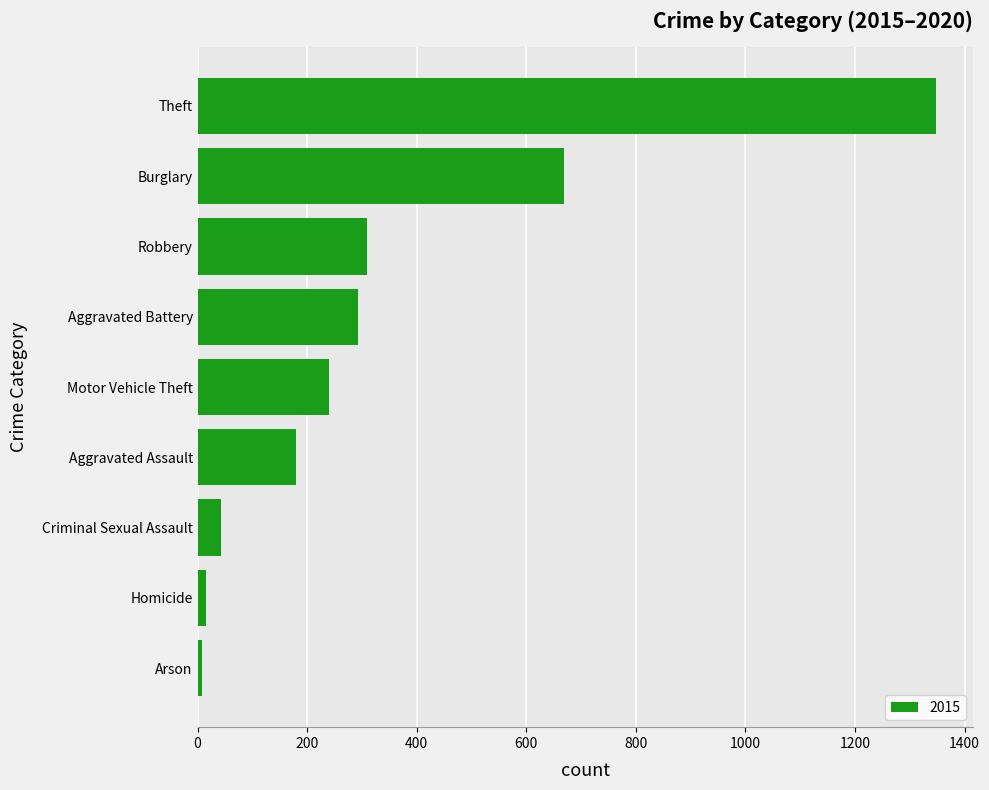

Reading top to bottom, transcribe all the data shown in this chart.

1348	668	310	292	240	180	43	15	8